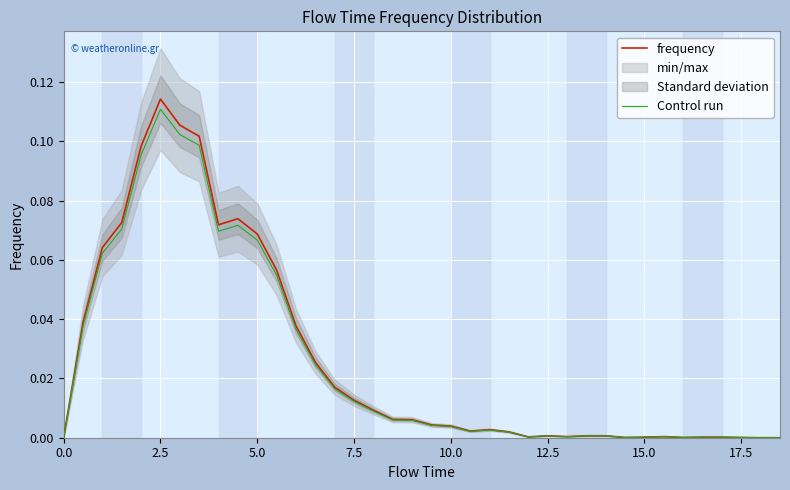

True or false: frequency and Control run cross at least once.

False